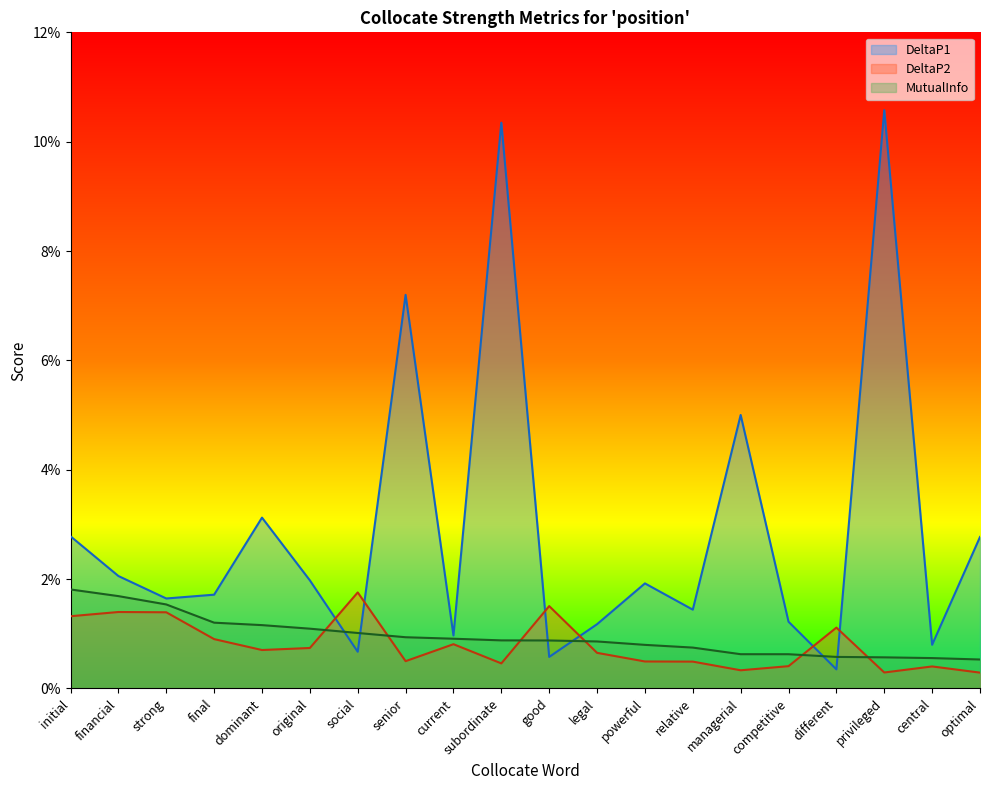

True or false: DeltaP2 has more than 2 points higher than both neighbors.

True